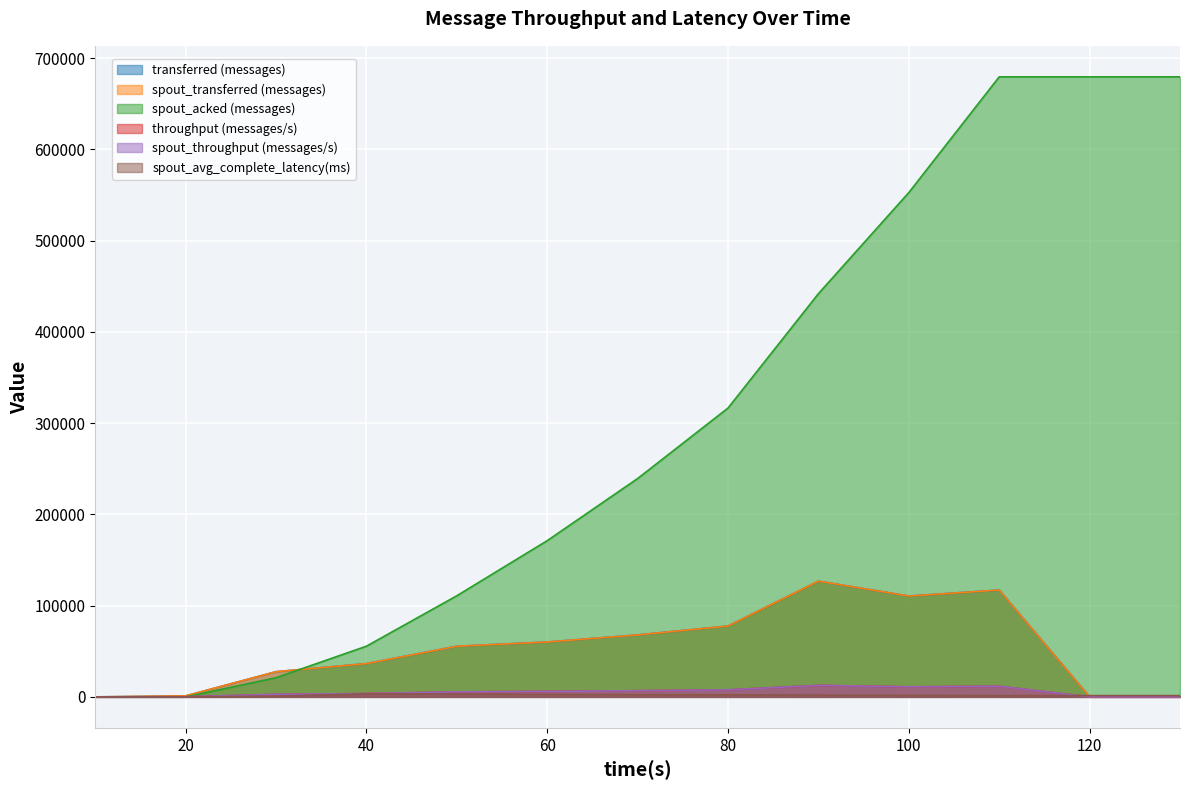

True or false: throughput (messages/s) and spout_throughput (messages/s) cross at least once.

False